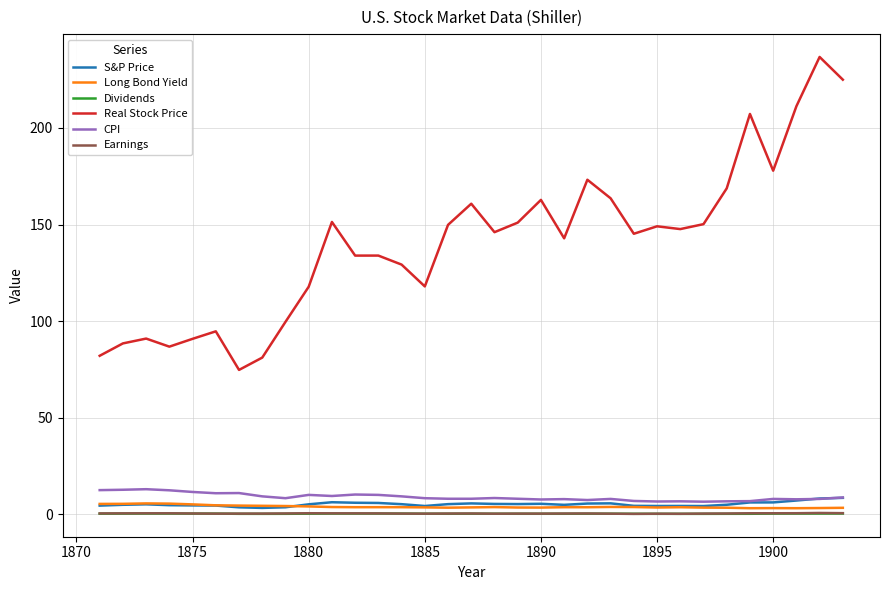

Does the chart display data point markers on the line(s)?

No